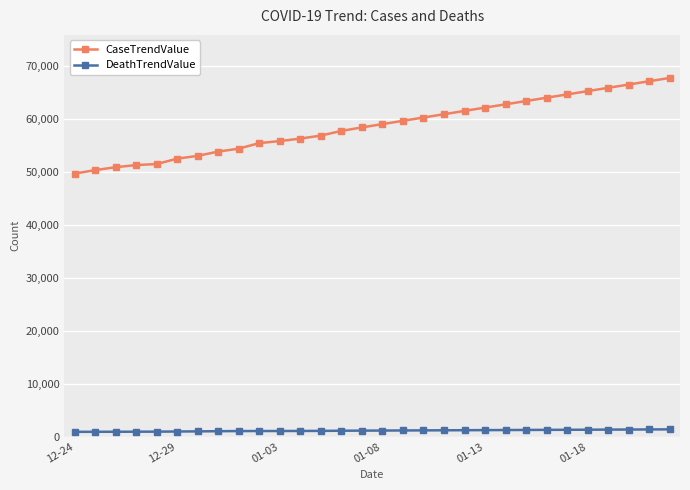

How many data points does each series have?

30